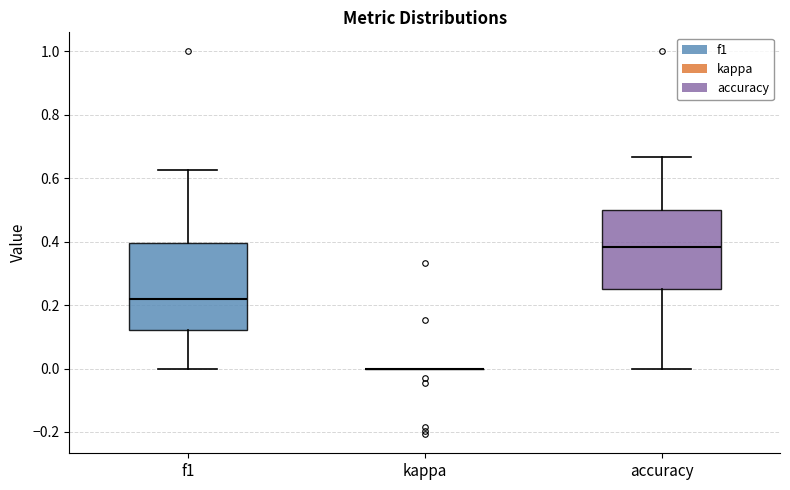

Which box is the tallest, from its lower edge to its upper edge?

f1